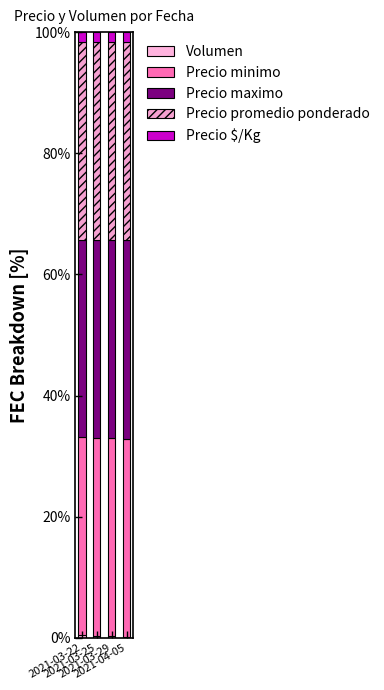

Are the bars grouped side by side (vs. stacked)?

No